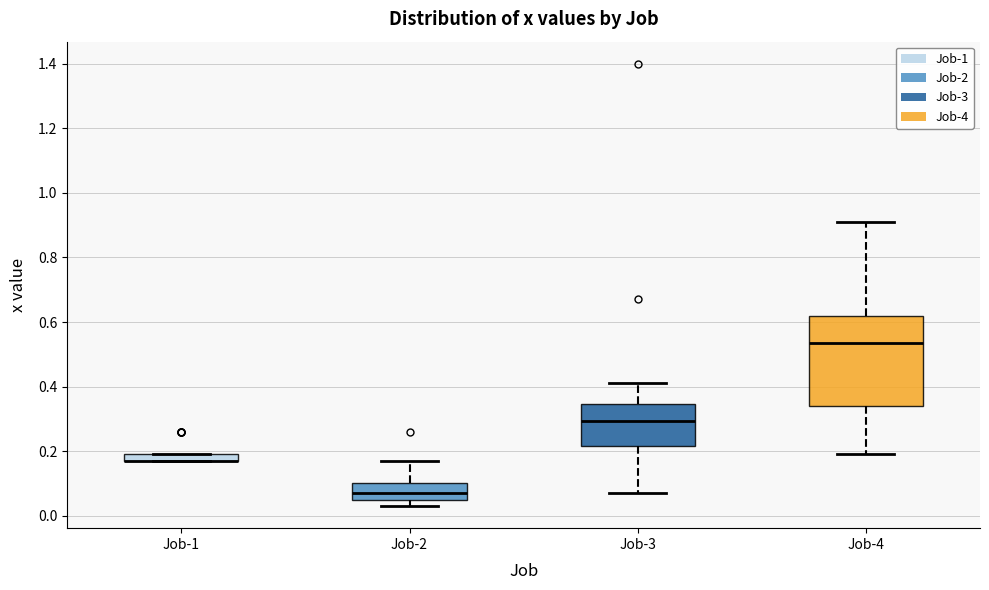

Which box is the tallest, from its lower edge to its upper edge?

Job-4